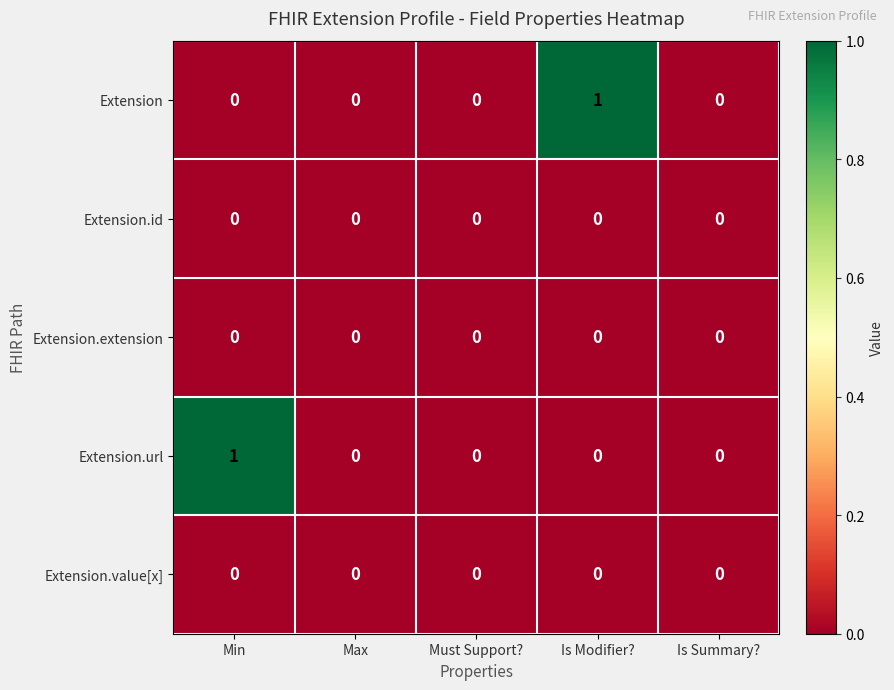

Count the number of categories in the chart.

5